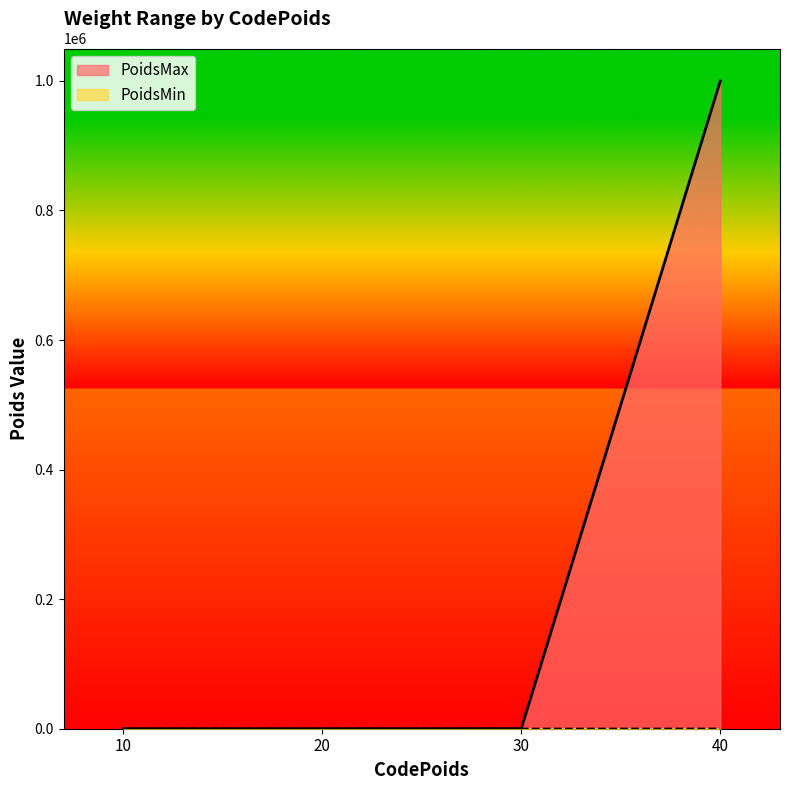

Reading right to left, what are all the values shown in this chart?

PoidsMin: 40=100.0	30=20.0	20=5.0	10=0.0
PoidsMax: 40=999999.9	30=99.9	20=19.9	10=4.9